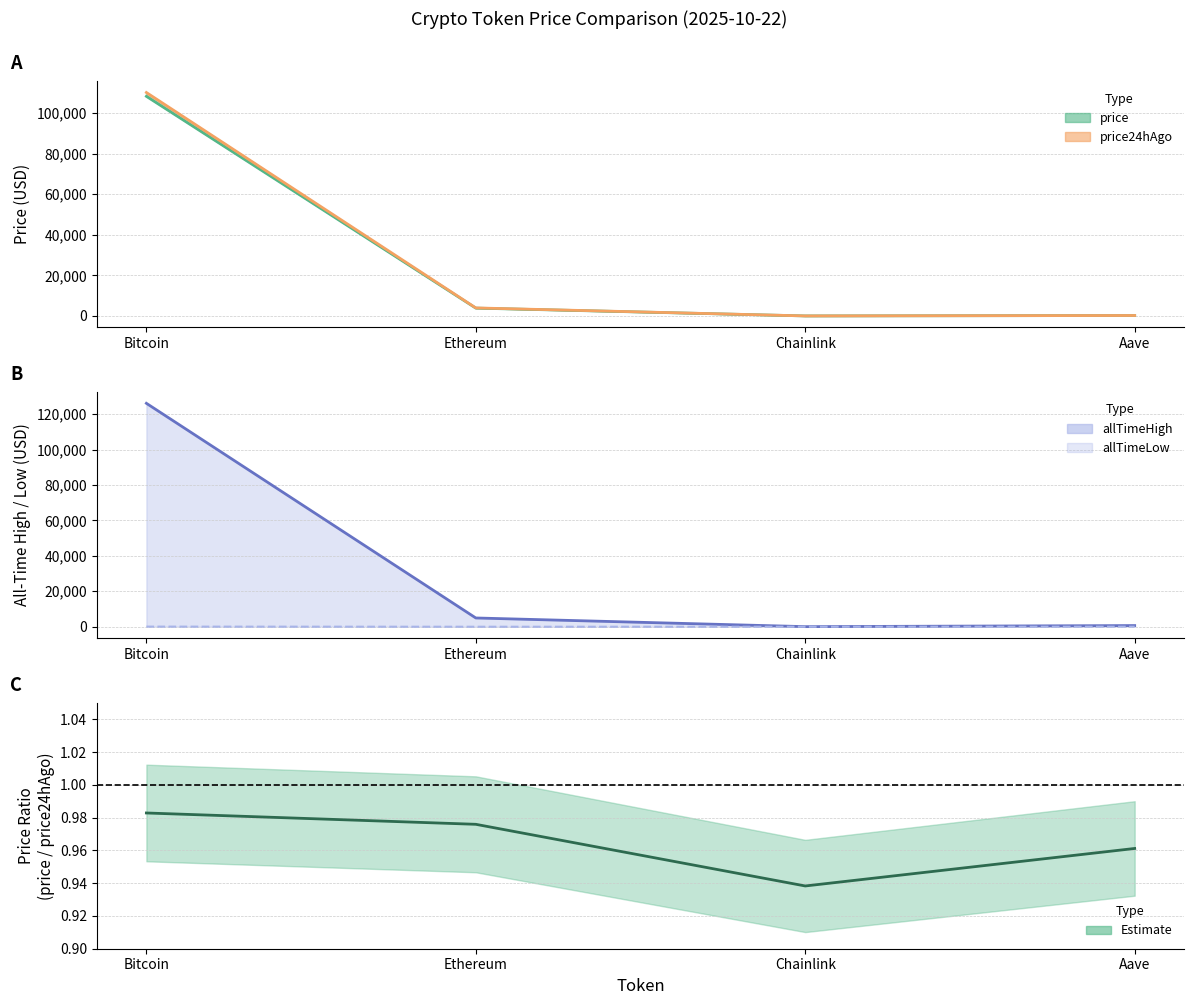

At which category does the chart reach its peak across all series?

Bitcoin